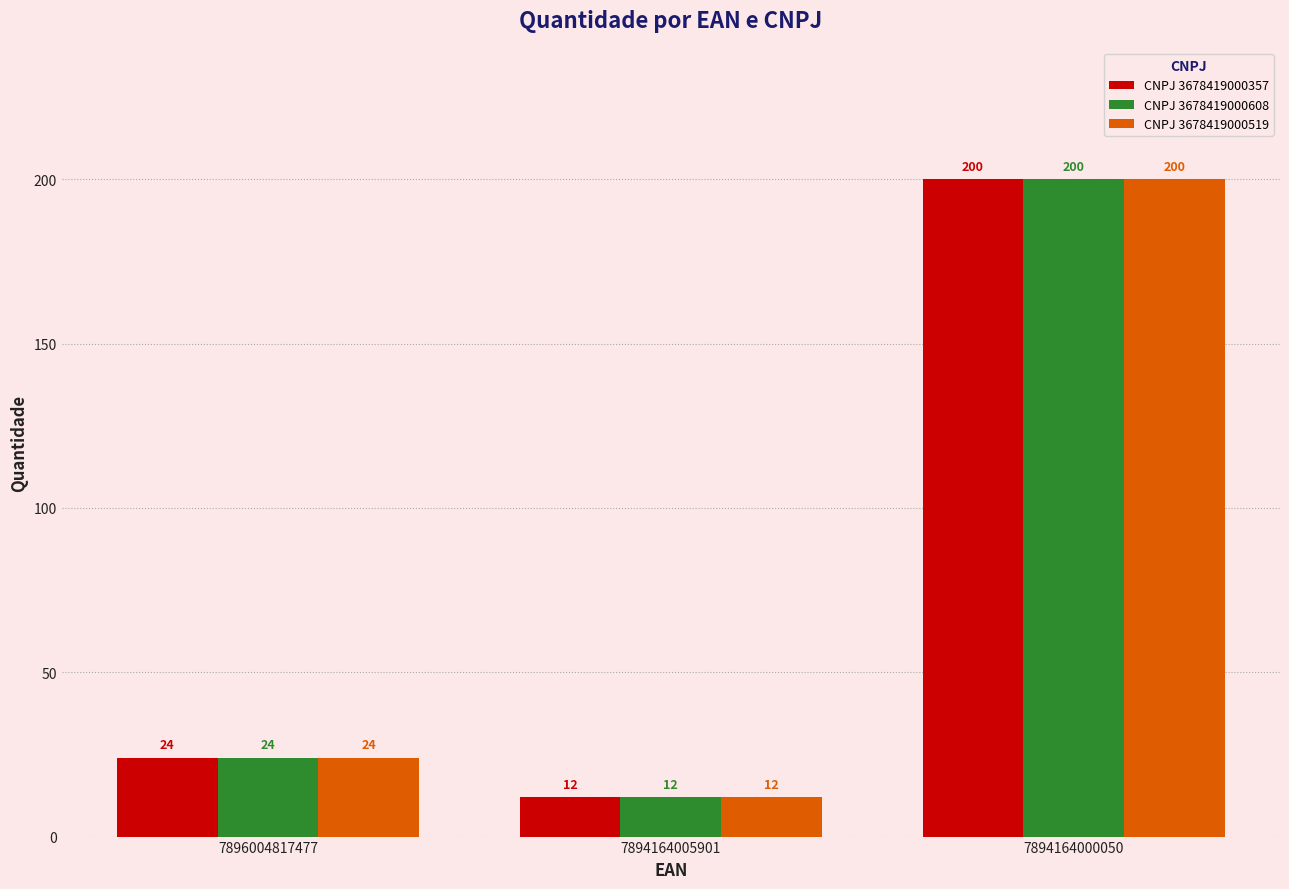

Read the CNPJ 3678419000519 value at 7896004817477.

24